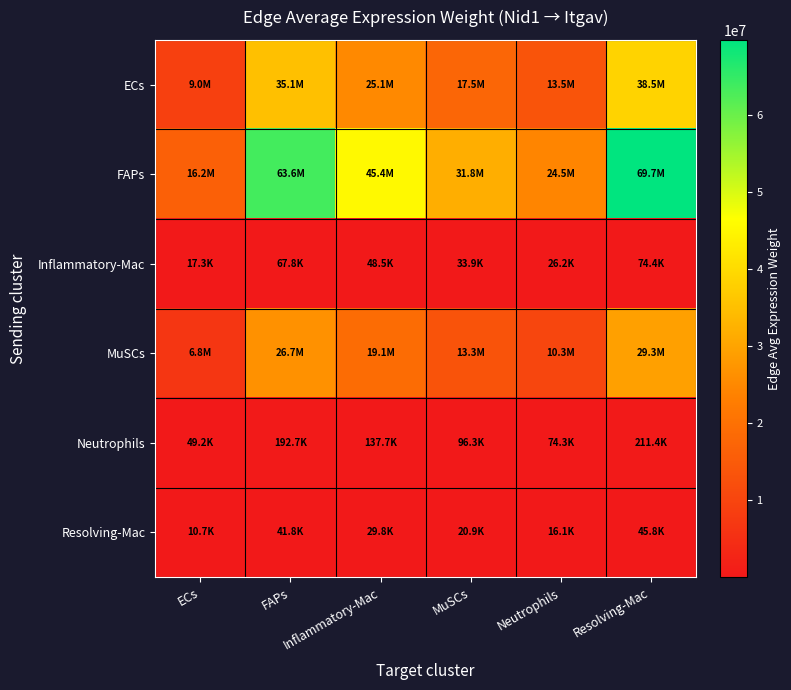

Rank the series at FAPs from highest to lowest value.

FAPs, ECs, MuSCs, Neutrophils, Inflammatory-Mac, Resolving-Mac